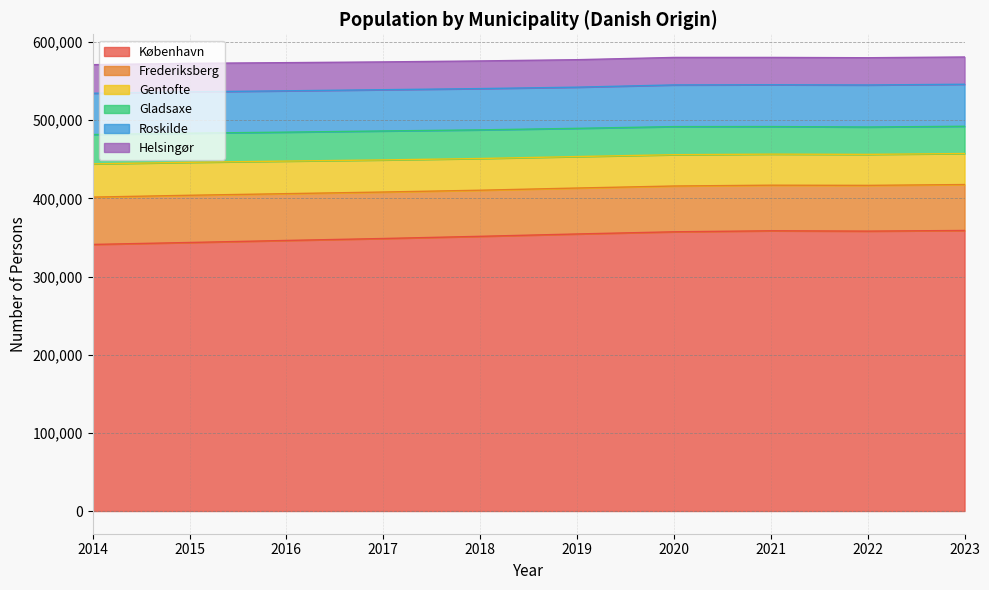

What is the lowest value of the Roskilde series?

52672